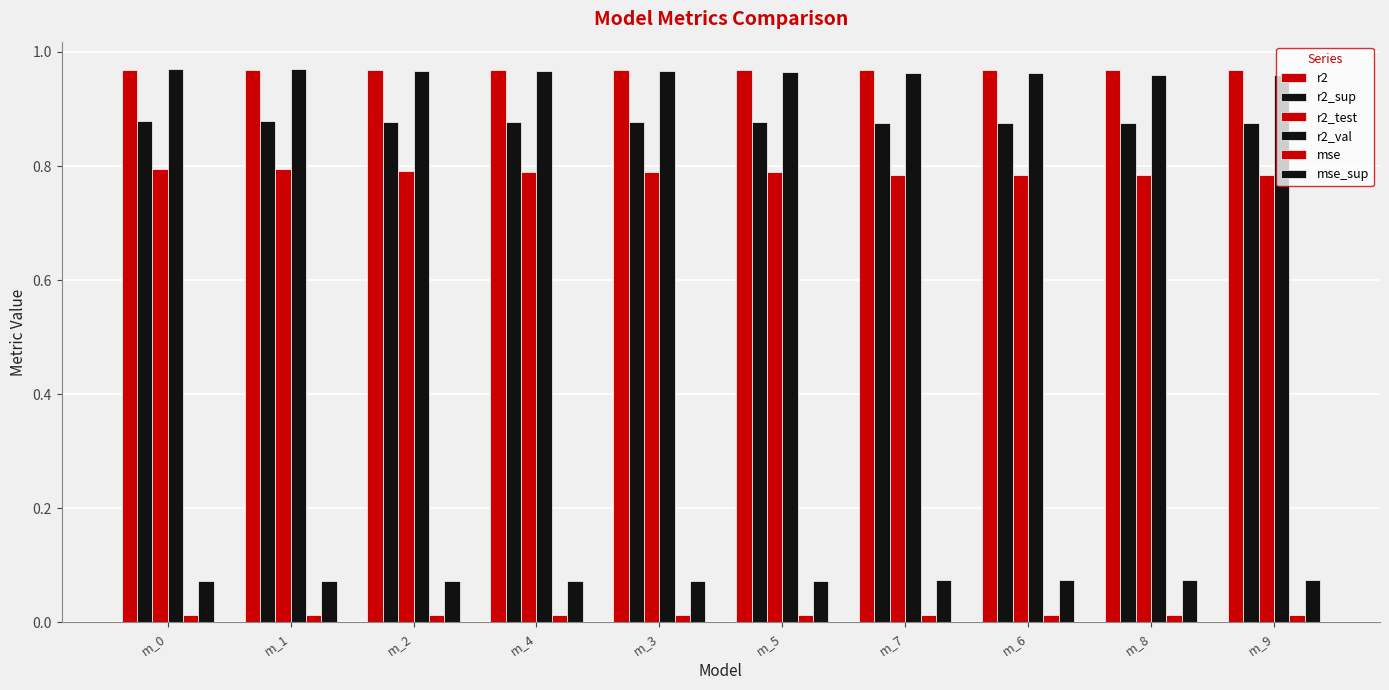

What is the average value of the mse_sup series?

0.1